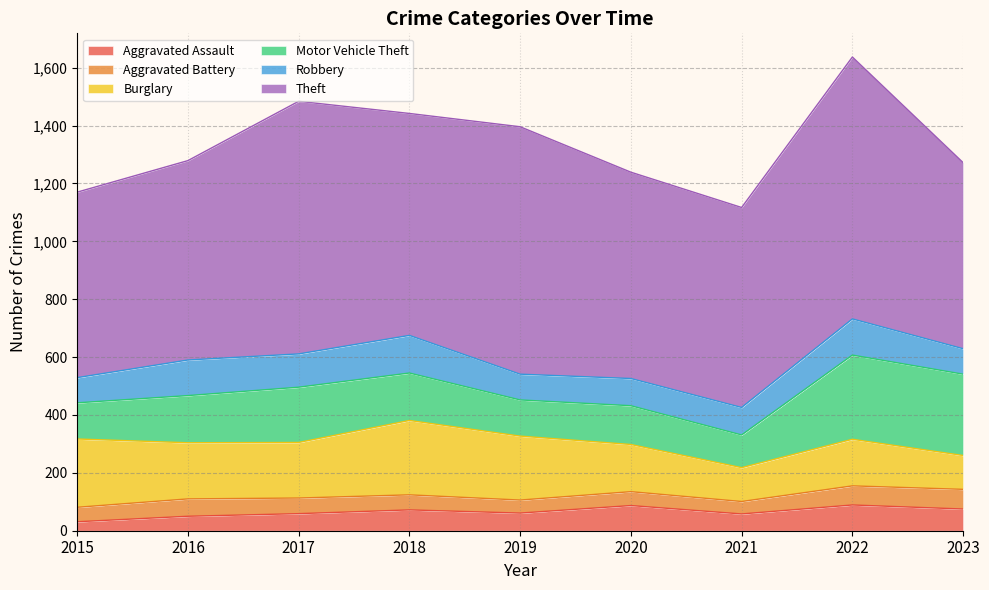

What is the minimum value shown in the chart?

31